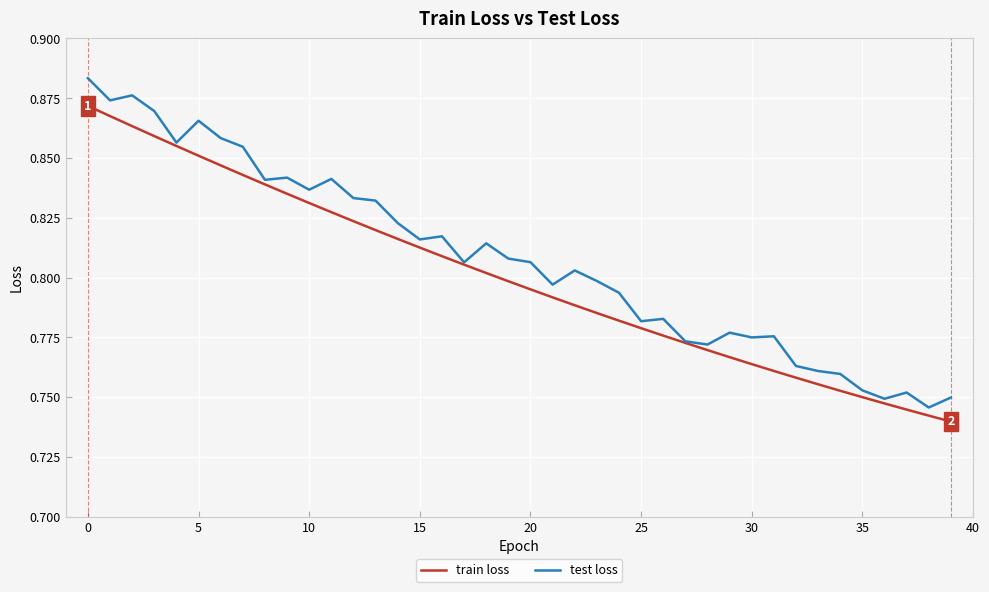

Which series has the largest total across all categories?

test loss